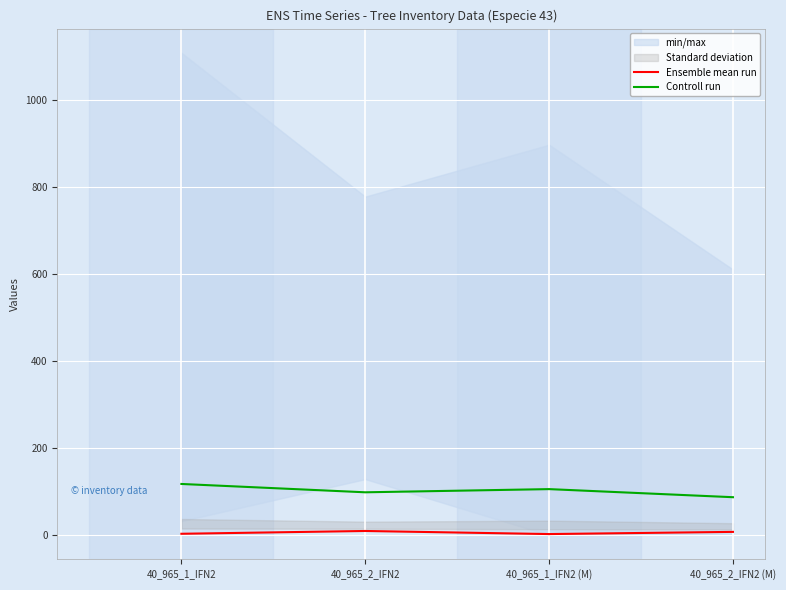

Does the chart display data point markers on the line(s)?

No